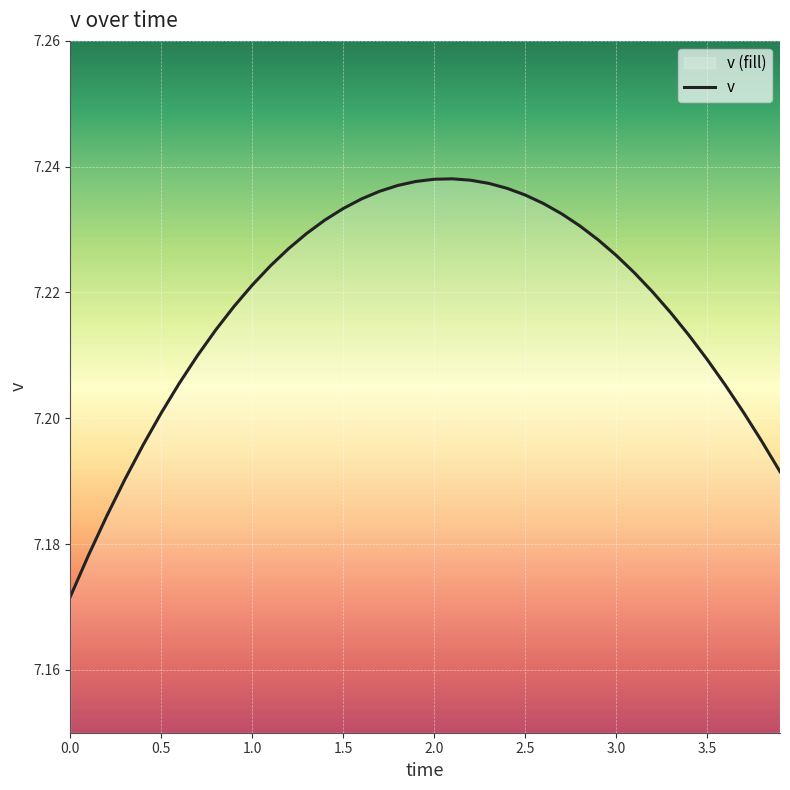

How many lines are shown in the chart?

1